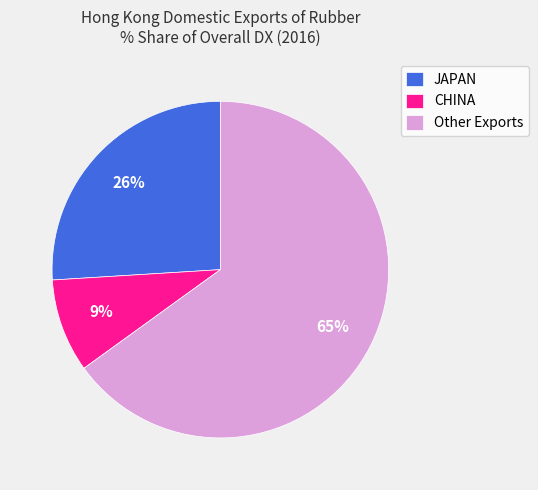

Which slice is the smallest?

CHINA